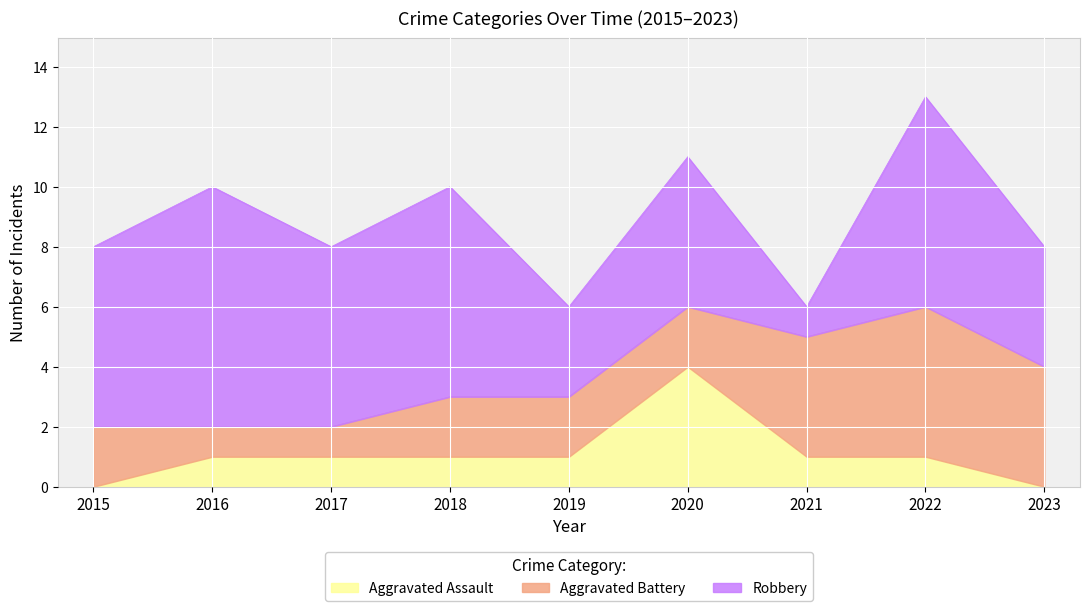

True or false: Aggravated Assault has a value of 2 at 2017.

False